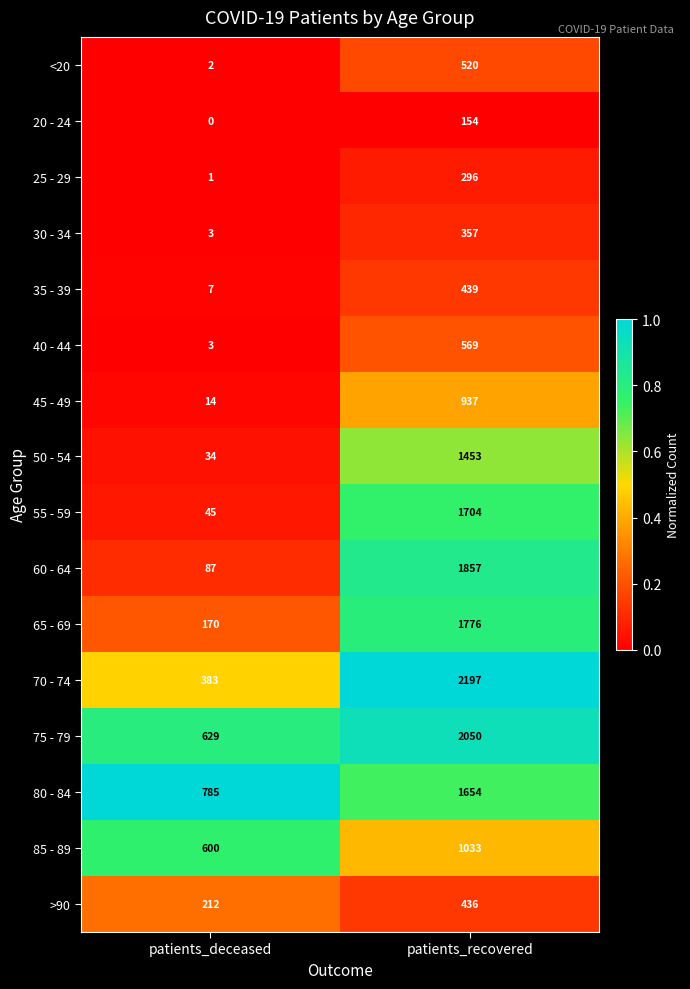

True or false: 20 - 24 has a value of 232 at patients_recovered.

False